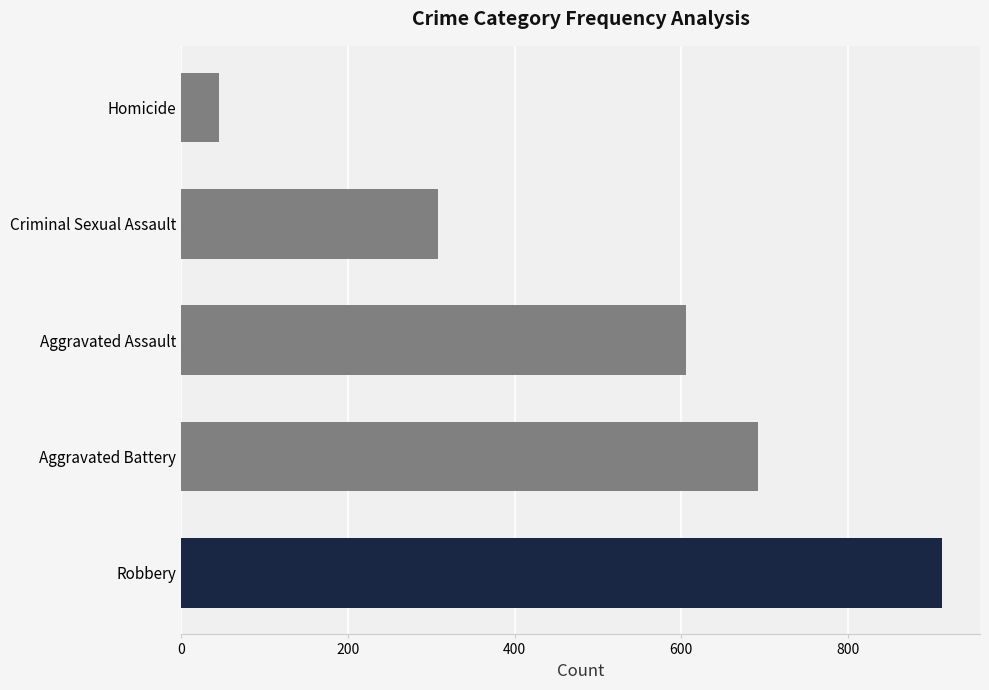

Rank the categories by value from lowest to highest.

Homicide, Criminal Sexual Assault, Aggravated Assault, Aggravated Battery, Robbery